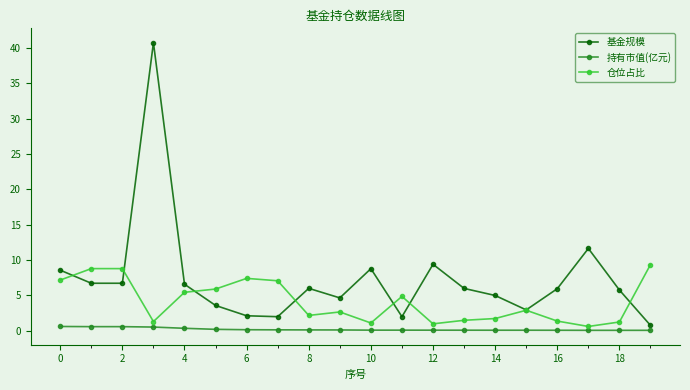

Which series has the largest total across all categories?

基金规模